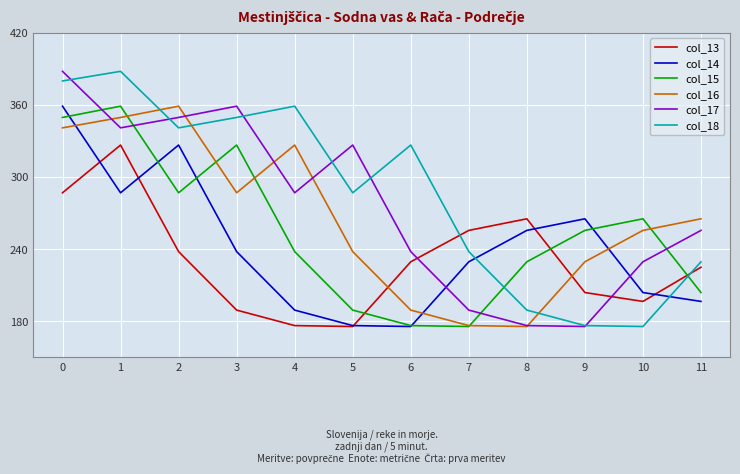

Is this an area chart (filled region under the line)?

No